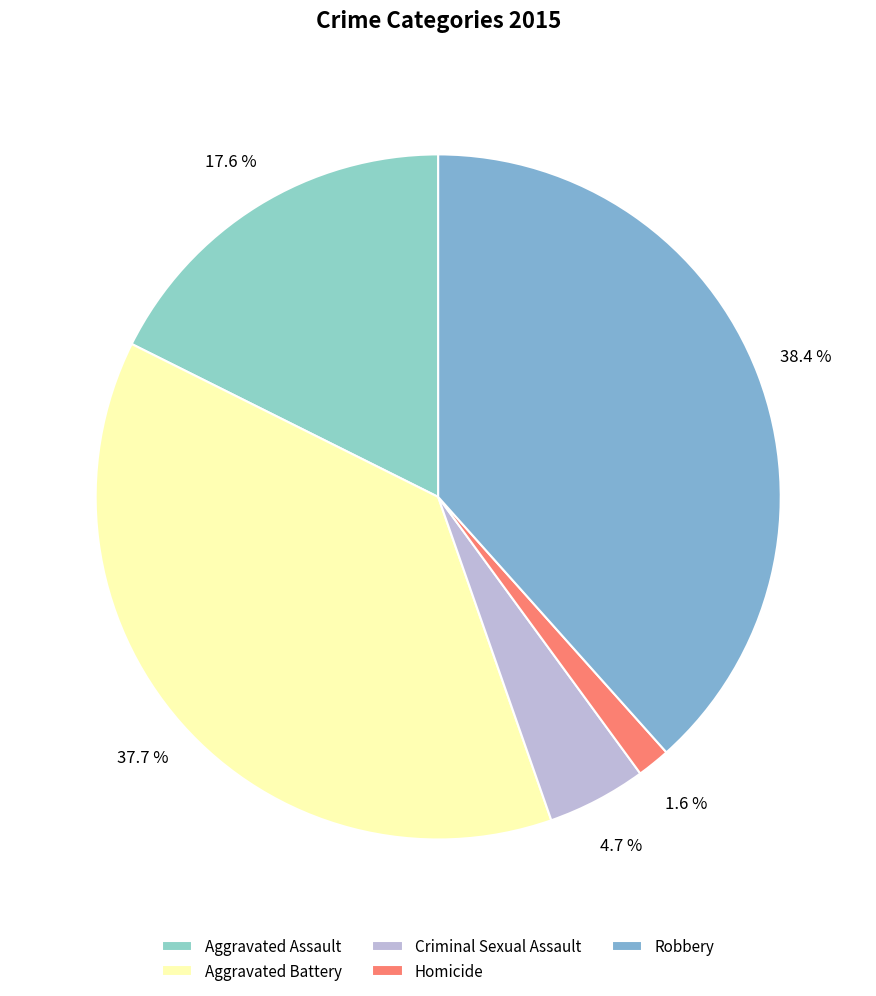

What is the ratio of the value at Criminal Sexual Assault to the value at Robbery?

0.1